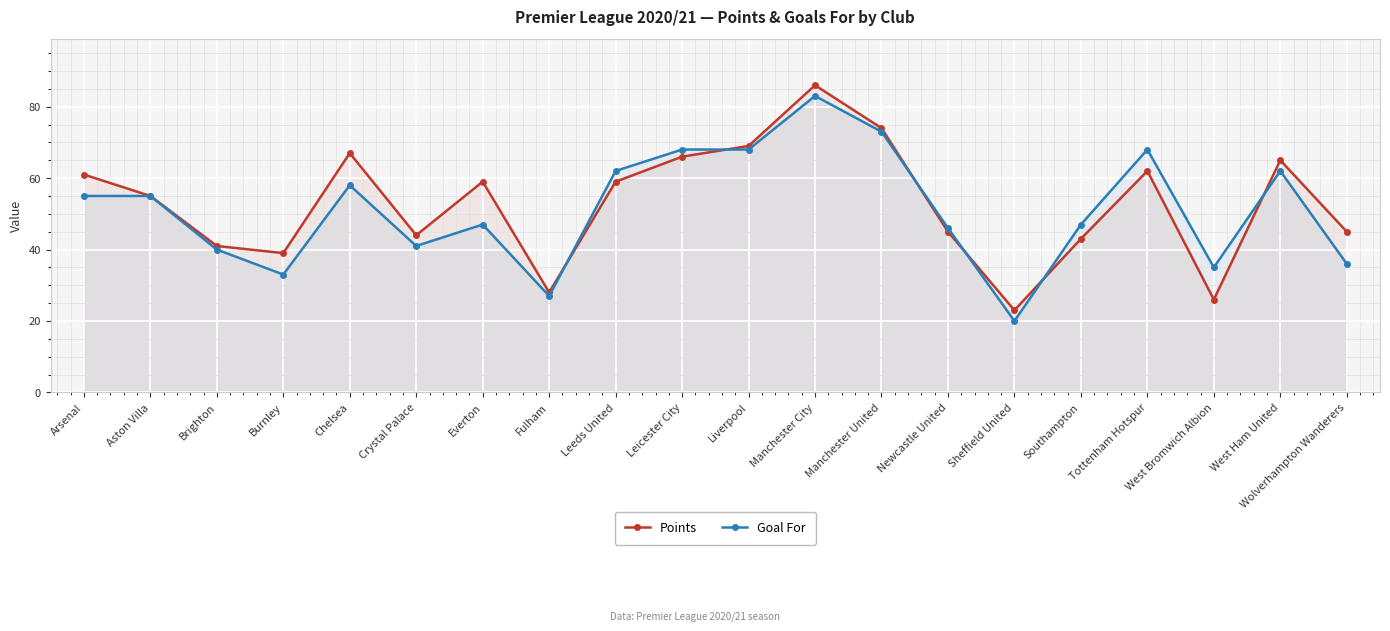

Which category has the lowest value in the Points series?

Sheffield United